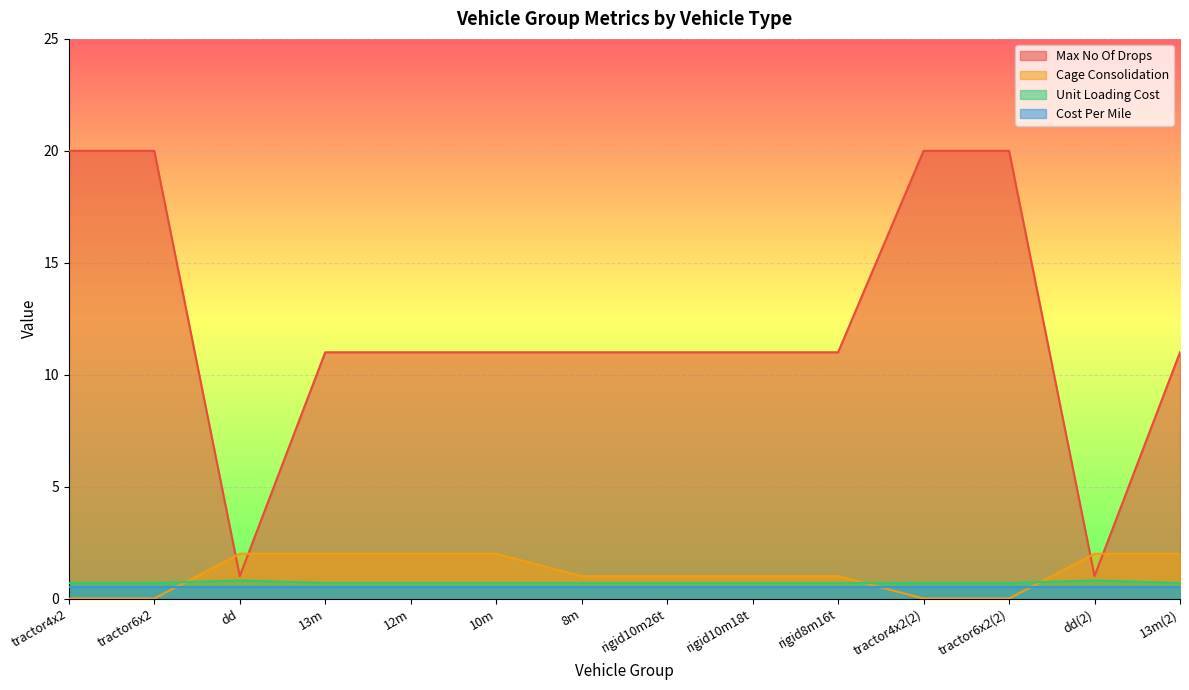

What is the difference between the second highest and minimum values in the Unit Loading Cost series?

0.1